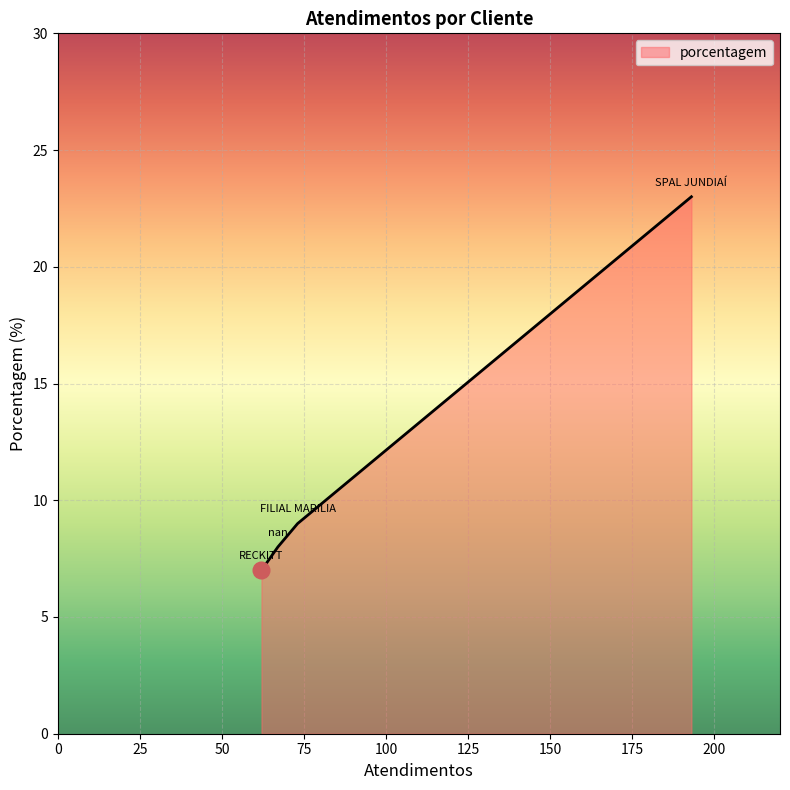

What is the smallest value displayed?

7